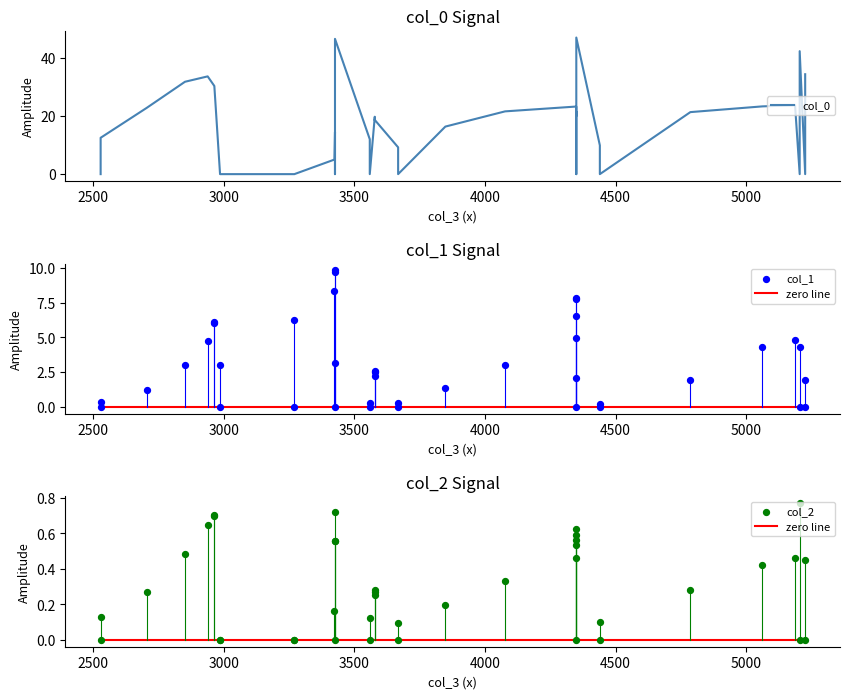

Which series has the widest spread of Y values?

col_0